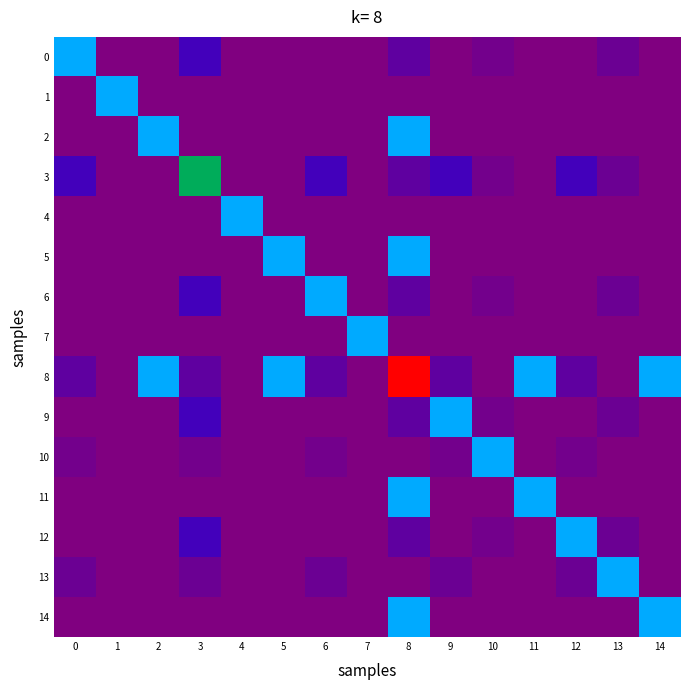

Reading left to right, transcribe all the data shown in this chart.

0: 0=687.0	1=0.0	2=0.0	3=200.0	4=0.0	5=0.0	6=0.0	7=0.0	8=108.5	9=0.0	10=41.5	11=0.0	12=0.0	13=67.0	14=0.0
1: 0=0.0	1=687.0	2=0.0	3=0.0	4=0.0	5=0.0	6=0.0	7=0.0	8=0.0	9=0.0	10=0.0	11=0.0	12=0.0	13=0.0	14=0.0
2: 0=0.0	1=0.0	2=687.0	3=0.0	4=0.0	5=0.0	6=0.0	7=0.0	8=687.0	9=0.0	10=0.0	11=0.0	12=0.0	13=0.0	14=0.0
3: 0=200.0	1=0.0	2=0.0	3=1087.0	4=0.0	5=0.0	6=200.0	7=0.0	8=108.5	9=200.0	10=41.5	11=0.0	12=200.0	13=67.0	14=0.0
4: 0=0.0	1=0.0	2=0.0	3=0.0	4=687.0	5=0.0	6=0.0	7=0.0	8=0.0	9=0.0	10=0.0	11=0.0	12=0.0	13=0.0	14=0.0
5: 0=0.0	1=0.0	2=0.0	3=0.0	4=0.0	5=687.0	6=0.0	7=0.0	8=687.0	9=0.0	10=0.0	11=0.0	12=0.0	13=0.0	14=0.0
6: 0=0.0	1=0.0	2=0.0	3=200.0	4=0.0	5=0.0	6=687.0	7=0.0	8=108.5	9=0.0	10=41.5	11=0.0	12=0.0	13=67.0	14=0.0
7: 0=0.0	1=0.0	2=0.0	3=0.0	4=0.0	5=0.0	6=0.0	7=687.0	8=0.0	9=0.0	10=0.0	11=0.0	12=0.0	13=0.0	14=0.0
8: 0=108.5	1=0.0	2=687.0	3=108.5	4=0.0	5=687.0	6=108.5	7=0.0	8=2061.0	9=108.5	10=0.0	11=687.0	12=108.5	13=0.0	14=687.0
9: 0=0.0	1=0.0	2=0.0	3=200.0	4=0.0	5=0.0	6=0.0	7=0.0	8=108.5	9=687.0	10=41.5	11=0.0	12=0.0	13=67.0	14=0.0
10: 0=41.5	1=0.0	2=0.0	3=41.5	4=0.0	5=0.0	6=41.5	7=0.0	8=0.0	9=41.5	10=687.0	11=0.0	12=41.5	13=0.0	14=0.0
11: 0=0.0	1=0.0	2=0.0	3=0.0	4=0.0	5=0.0	6=0.0	7=0.0	8=687.0	9=0.0	10=0.0	11=687.0	12=0.0	13=0.0	14=0.0
12: 0=0.0	1=0.0	2=0.0	3=200.0	4=0.0	5=0.0	6=0.0	7=0.0	8=108.5	9=0.0	10=41.5	11=0.0	12=687.0	13=67.0	14=0.0
13: 0=67.0	1=0.0	2=0.0	3=67.0	4=0.0	5=0.0	6=67.0	7=0.0	8=0.0	9=67.0	10=0.0	11=0.0	12=67.0	13=687.0	14=0.0
14: 0=0.0	1=0.0	2=0.0	3=0.0	4=0.0	5=0.0	6=0.0	7=0.0	8=687.0	9=0.0	10=0.0	11=0.0	12=0.0	13=0.0	14=687.0